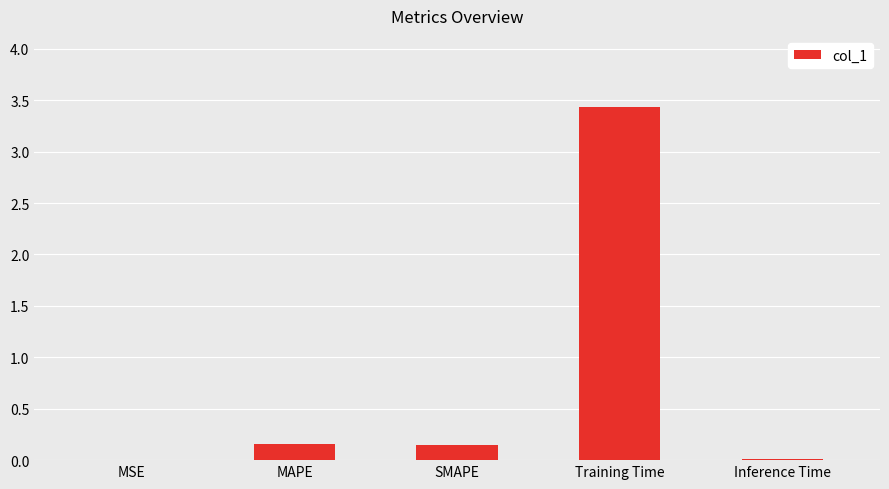

What is the sum of the values at Training Time and SMAPE?

3.6